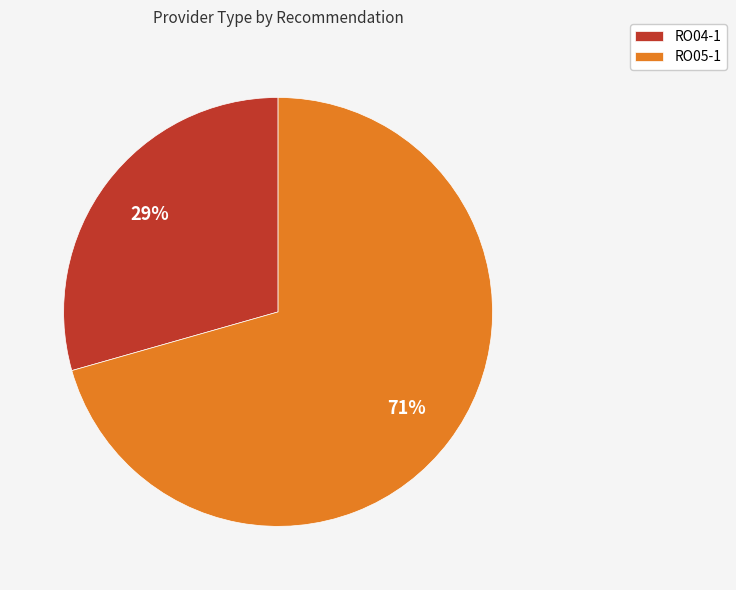

How many segments does this pie chart have?

2